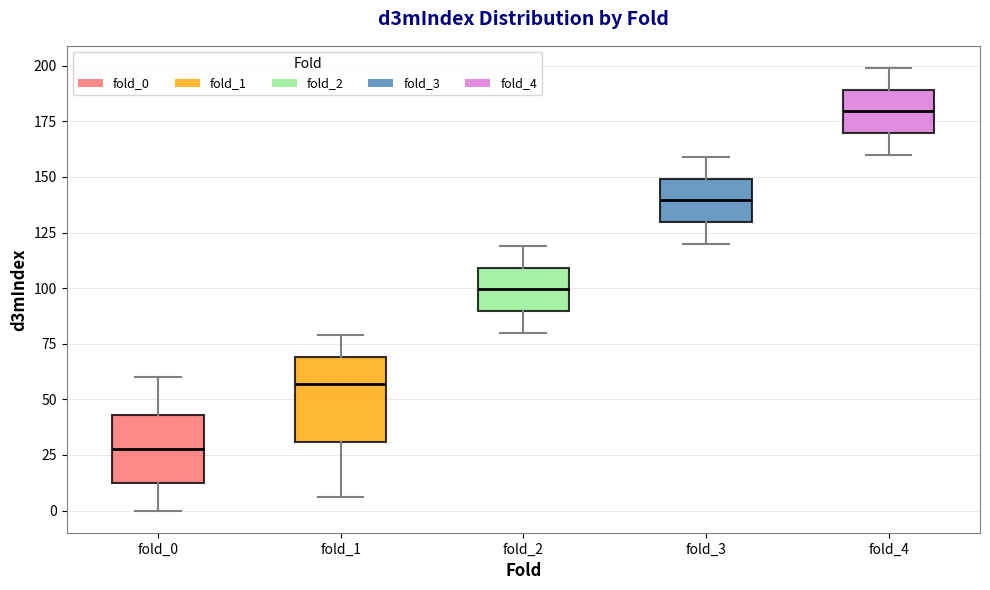

Which box is the tallest, from its lower edge to its upper edge?

fold_1